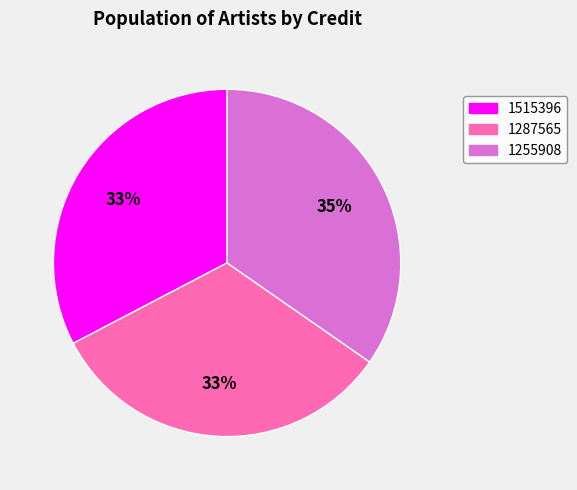

What is the largest slice in the pie chart?

1255908